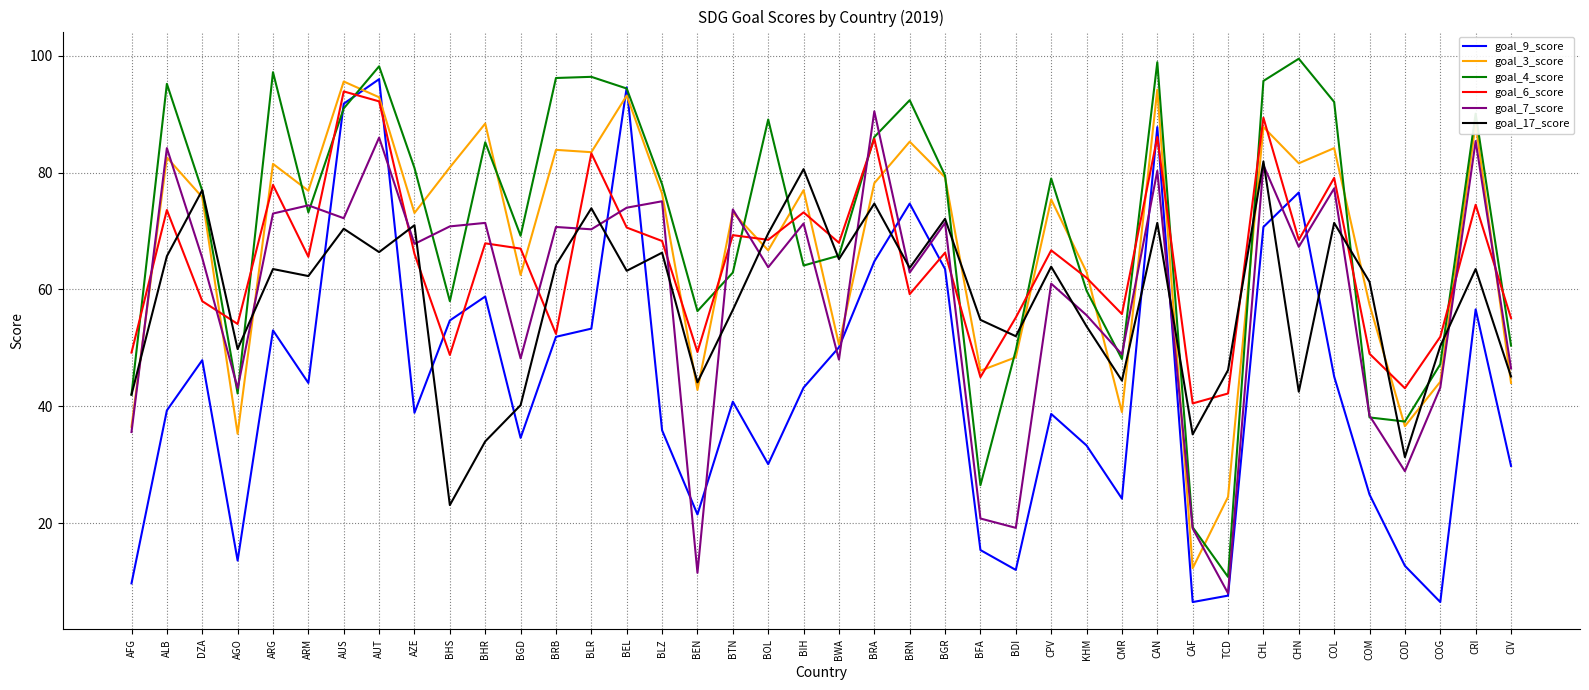

The goal_4_score series shows 98.2 at AUT. True or false?

True